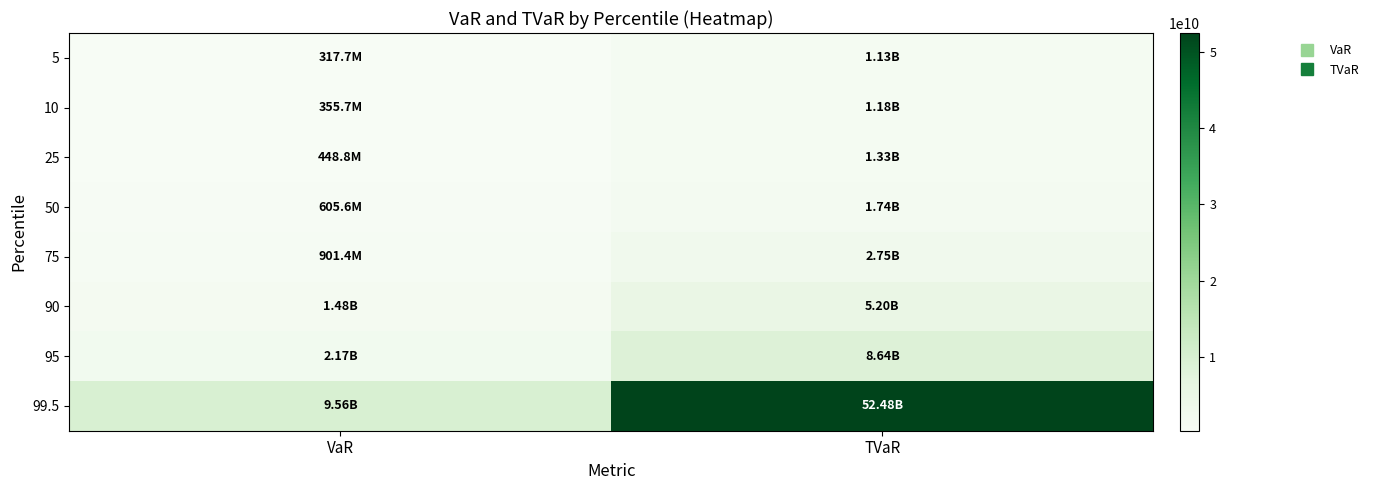

Which label corresponds to the smallest value in the chart?

VaR